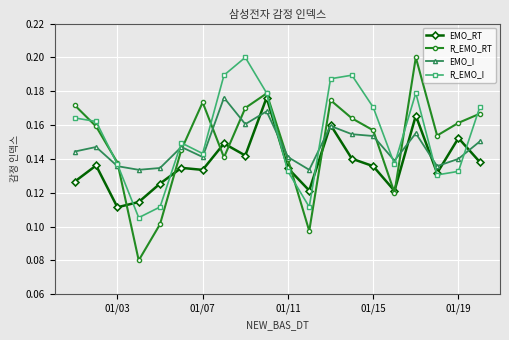

How many EMO_RT values are between 0 and 1?

20